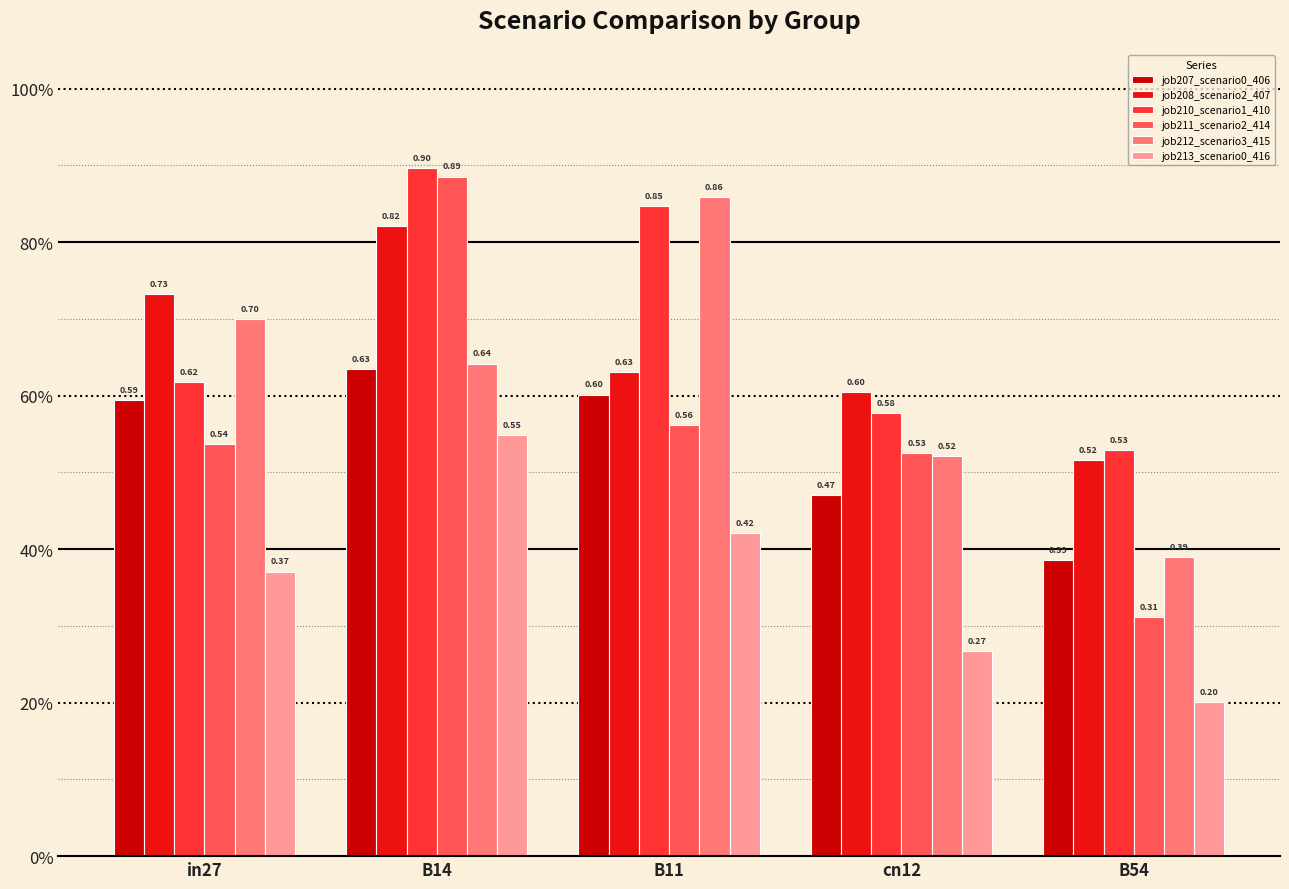

Which series changed the most between in27 and B14?

job211_scenario2_414